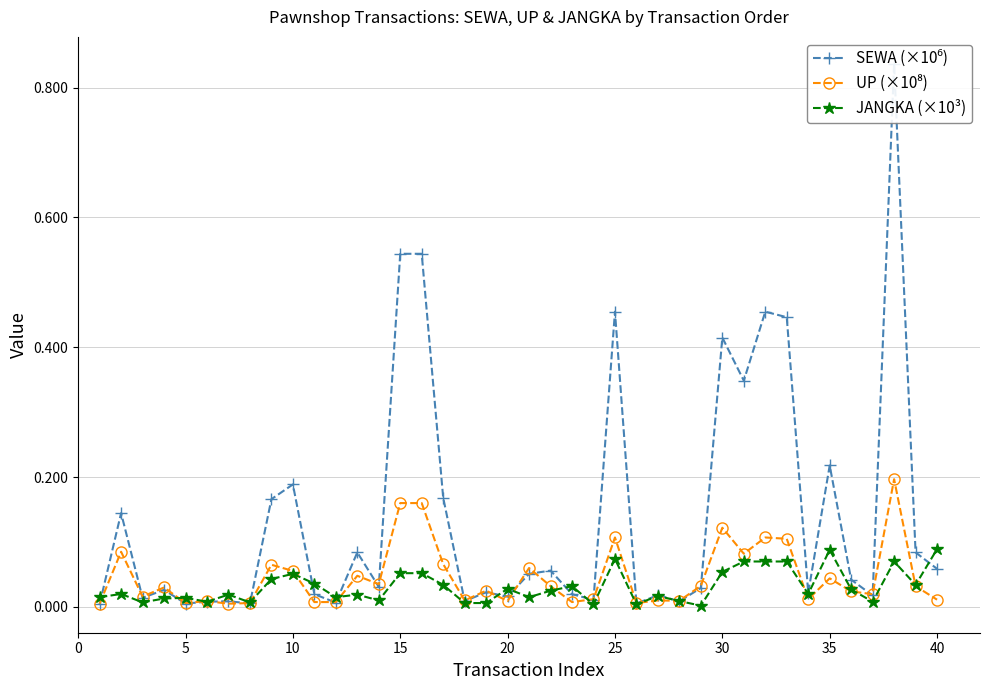

How many interior local valleys does the UP (×10⁸) series have?

12